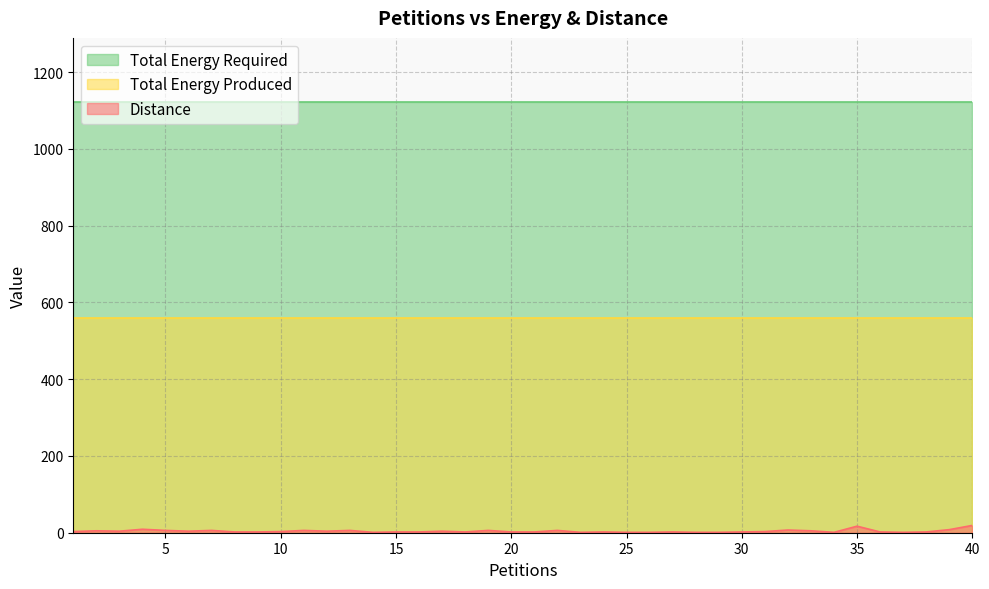

What is the sum of all Total Energy Produced values?

22400